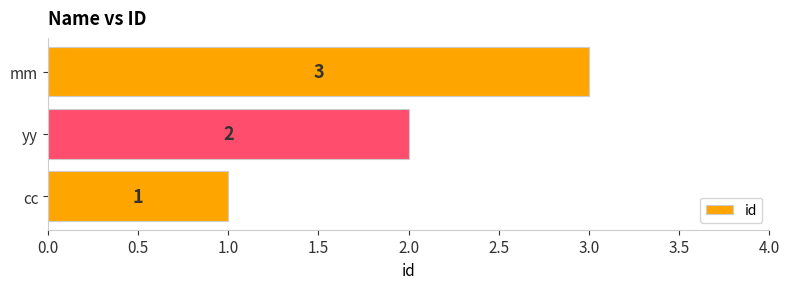

Is it true that the value at cc is 1?

True